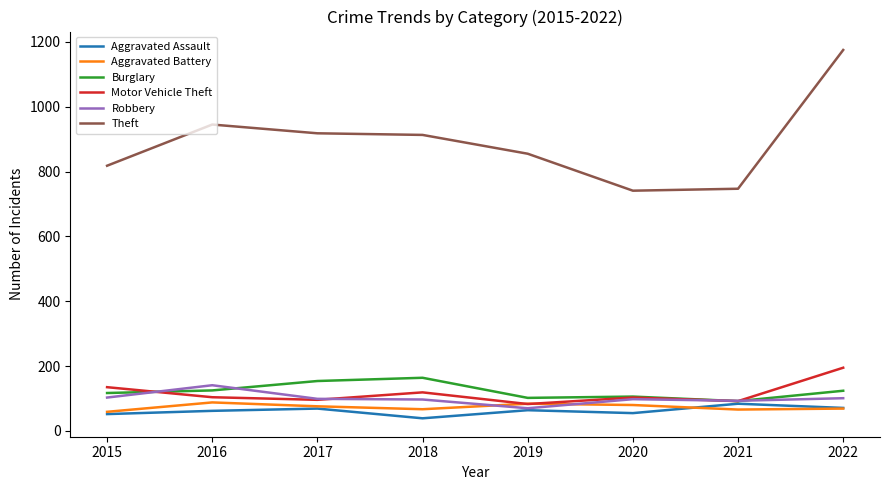

How many times do Aggravated Battery and Robbery cross each other?

2